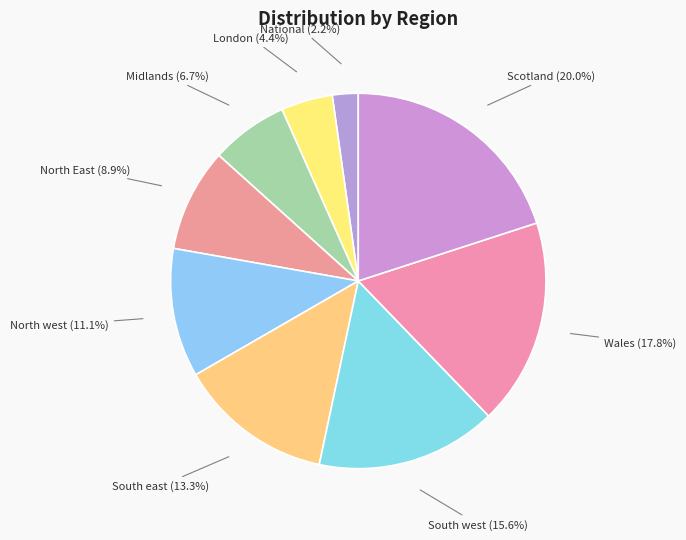

To the nearest percent, what percentage of the pie is South east?

13%